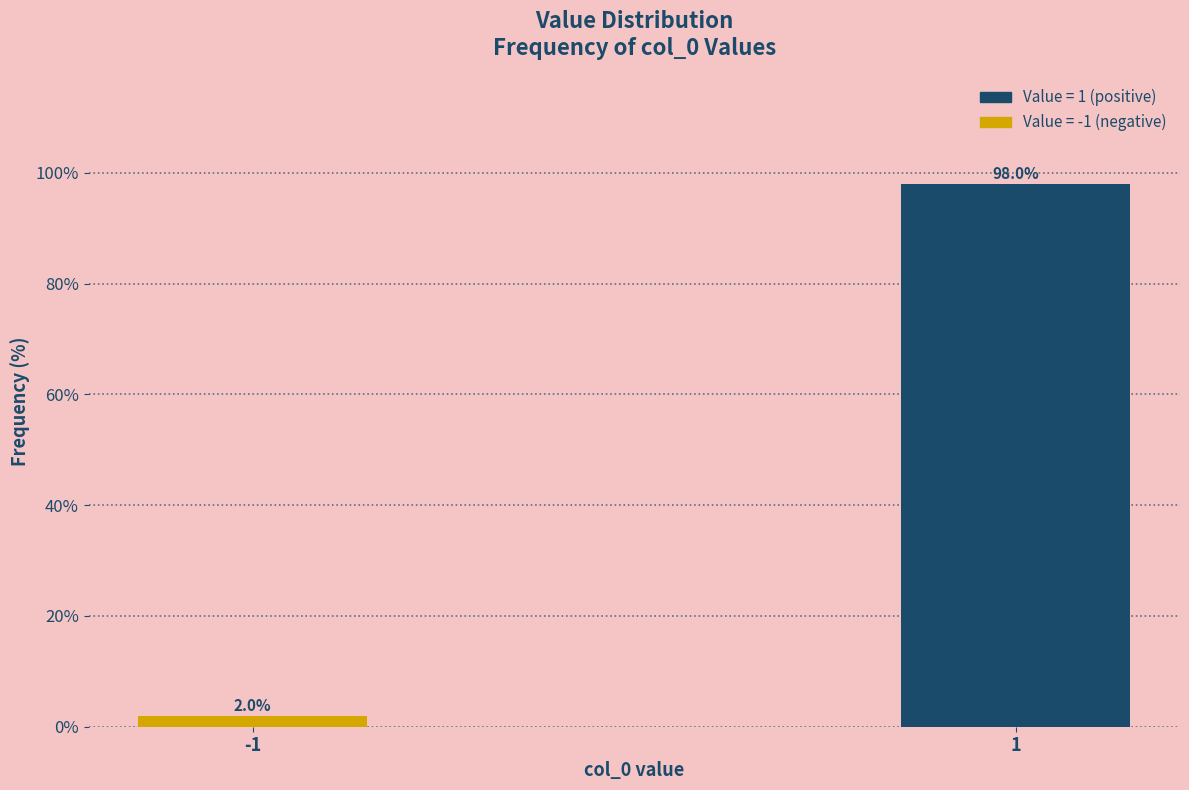

Reading right to left, extract all data points from this chart.

98	2